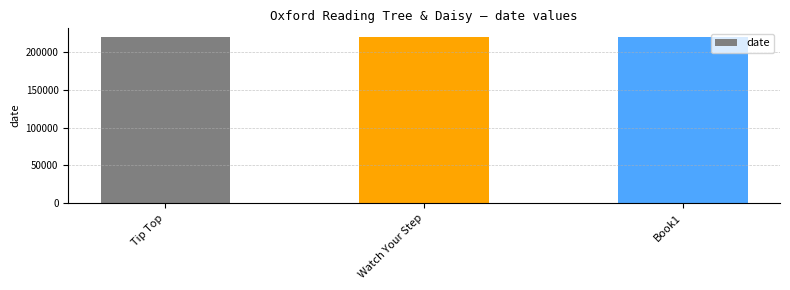

What is the difference between the maximum and minimum values?

2